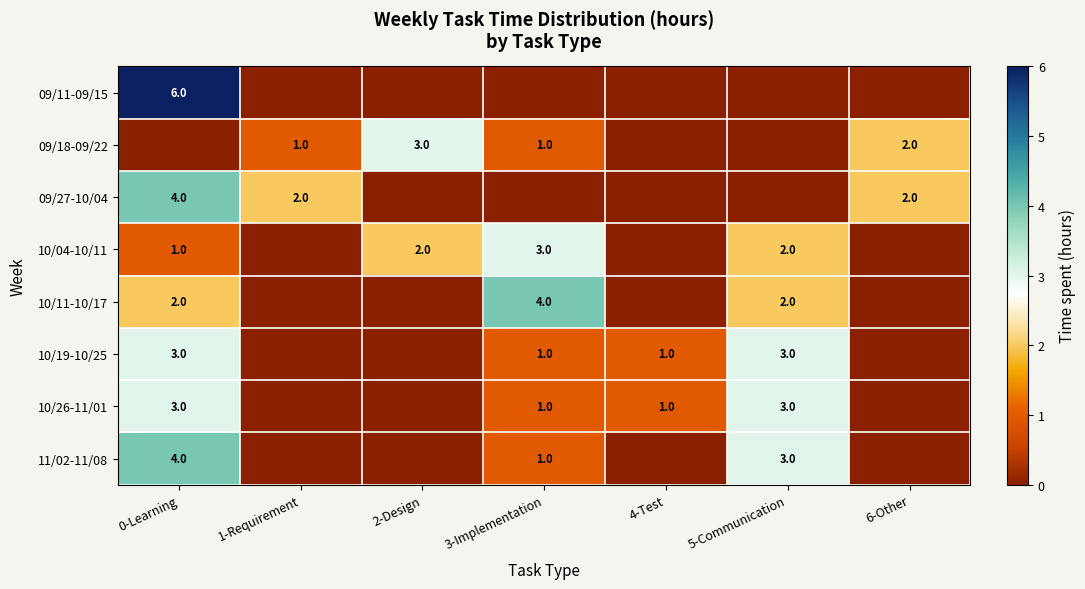

True or false: 10/26-11/01 has a value of 4 at 5-Communication.

False